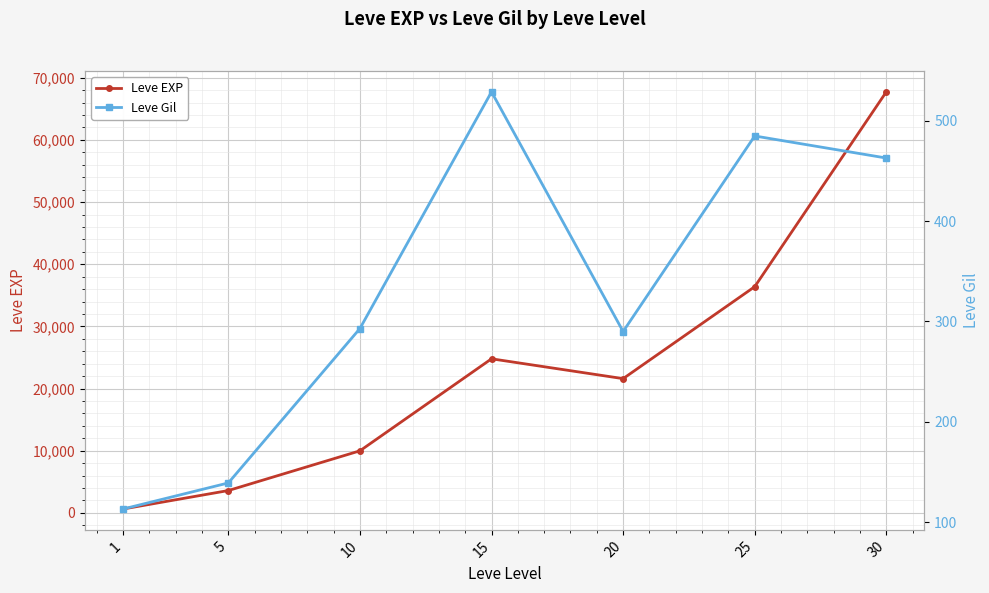

How many data points does each series have?

7